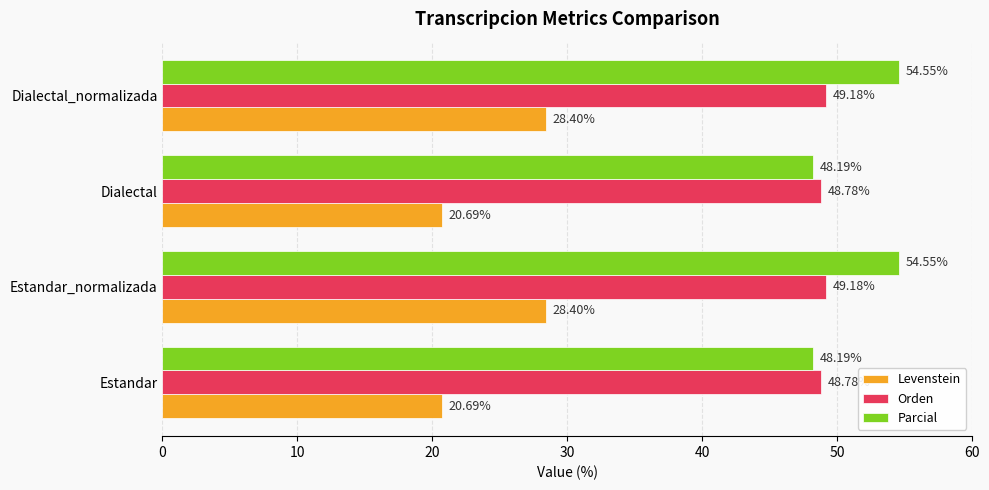

Which series has the largest total across all categories?

Parcial